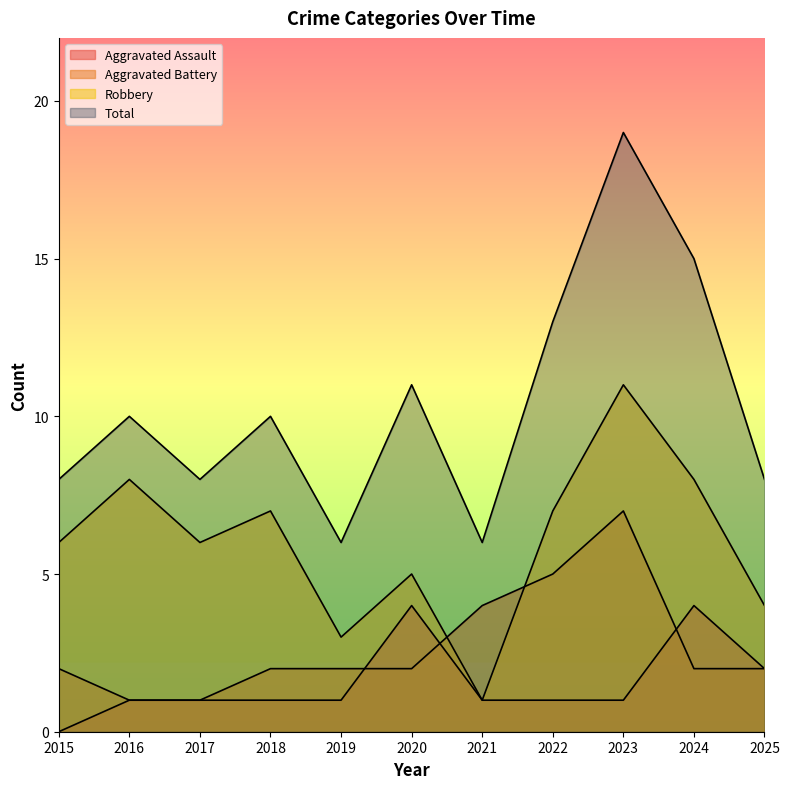

True or false: Total and Aggravated Battery intersect in this chart.

False